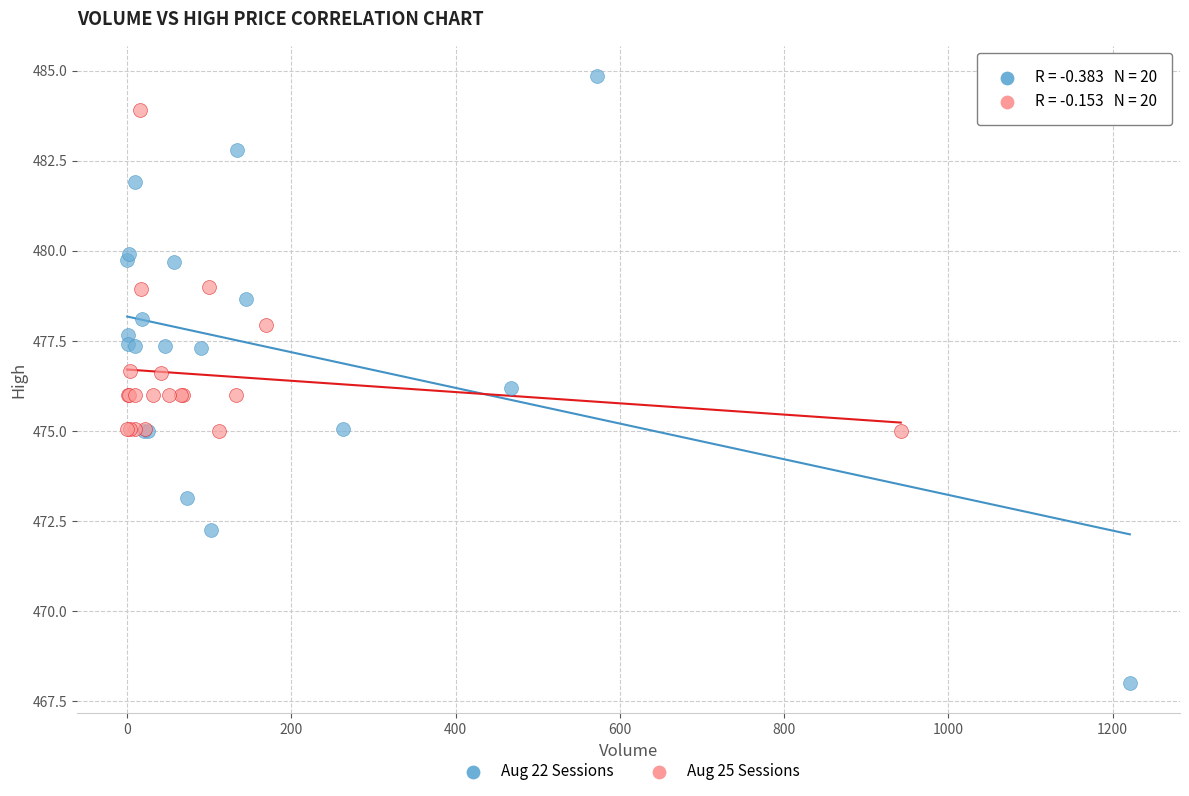

Which series contains the highest Y value?

Aug 22 Sessions